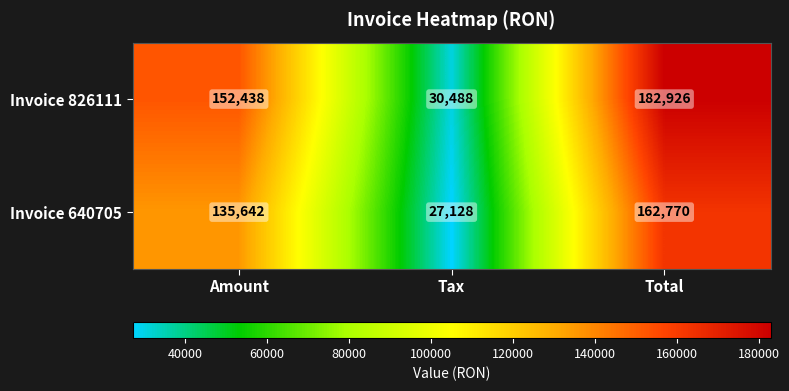

How many distinct data groups are displayed?

2